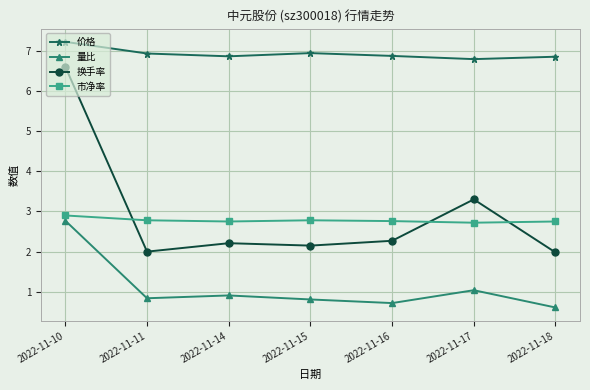

True or false: 价格 has a value of 6.9 at 2022-11-16.

True